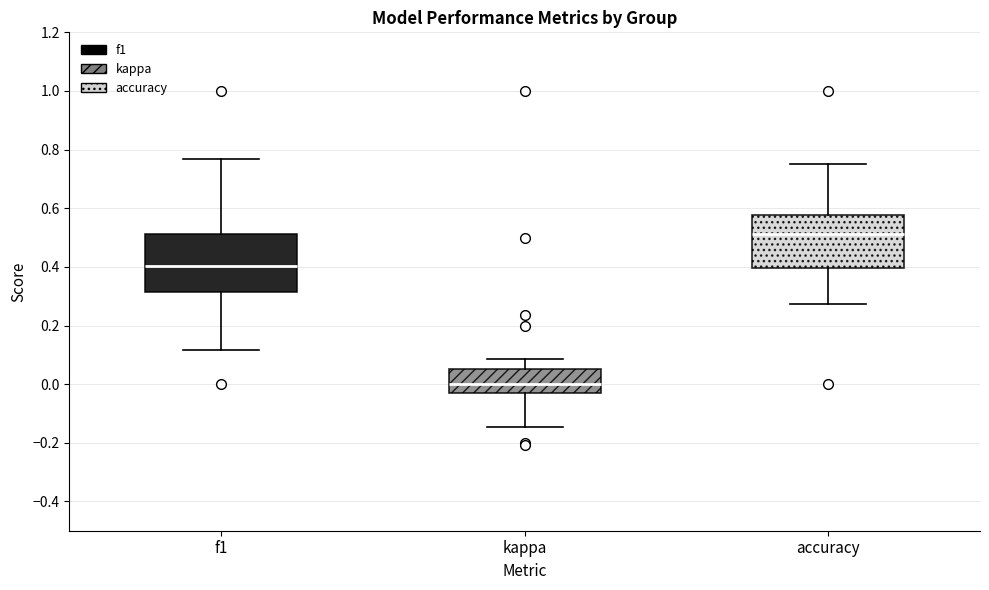

Reading left to right, read every box against the y-axis: the position of its median line, the range the box covers, and the ends of its whiskers. The values are not printed on the chart, so give them approximately, as read against the axis.

f1: median 0.40, box 0.32 to 0.52, whiskers 0.12 to 0.76
kappa: median 0.00, box -0.02 to 0.06, whiskers -0.14 to 0.08
accuracy: median 0.52, box 0.40 to 0.58, whiskers 0.28 to 0.76